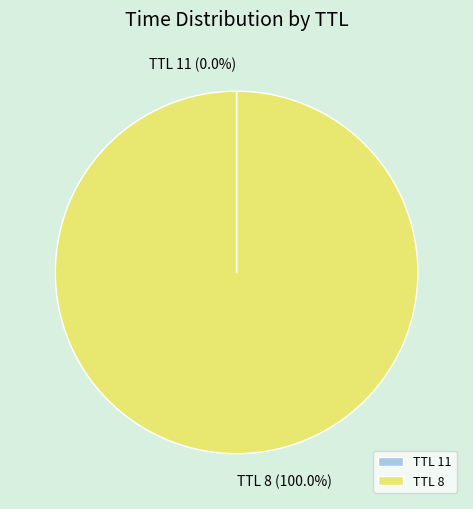

What is the majority slice?

TTL 8